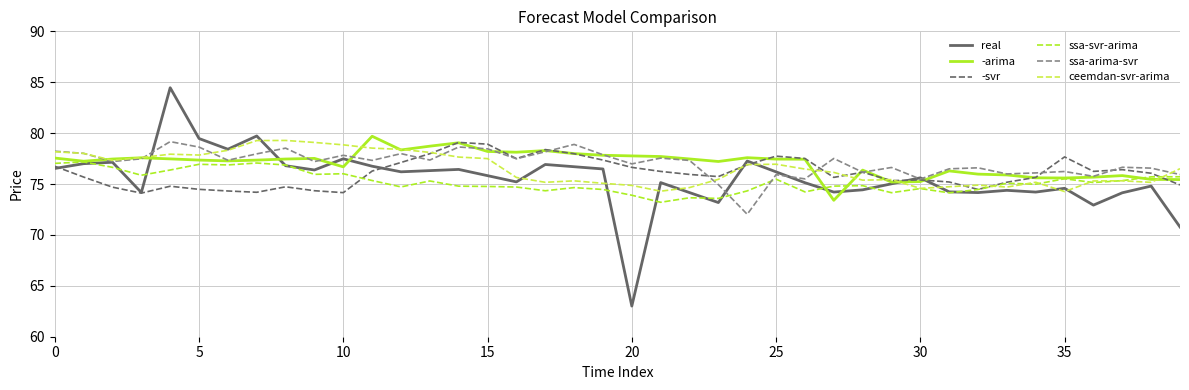

What are all the series names shown in the legend?

real, -arima, -svr, ssa-svr-arima, ssa-arima-svr, ceemdan-svr-arima